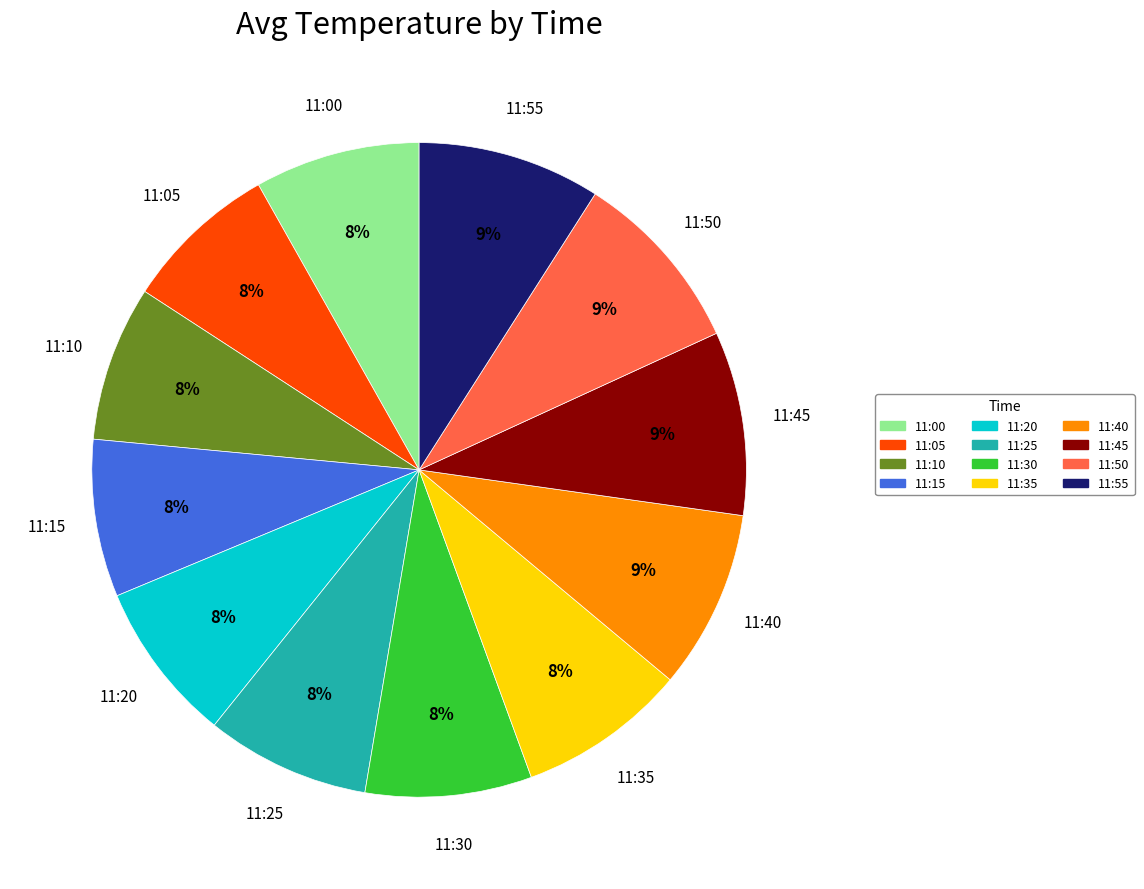

How many segments does this pie chart have?

12